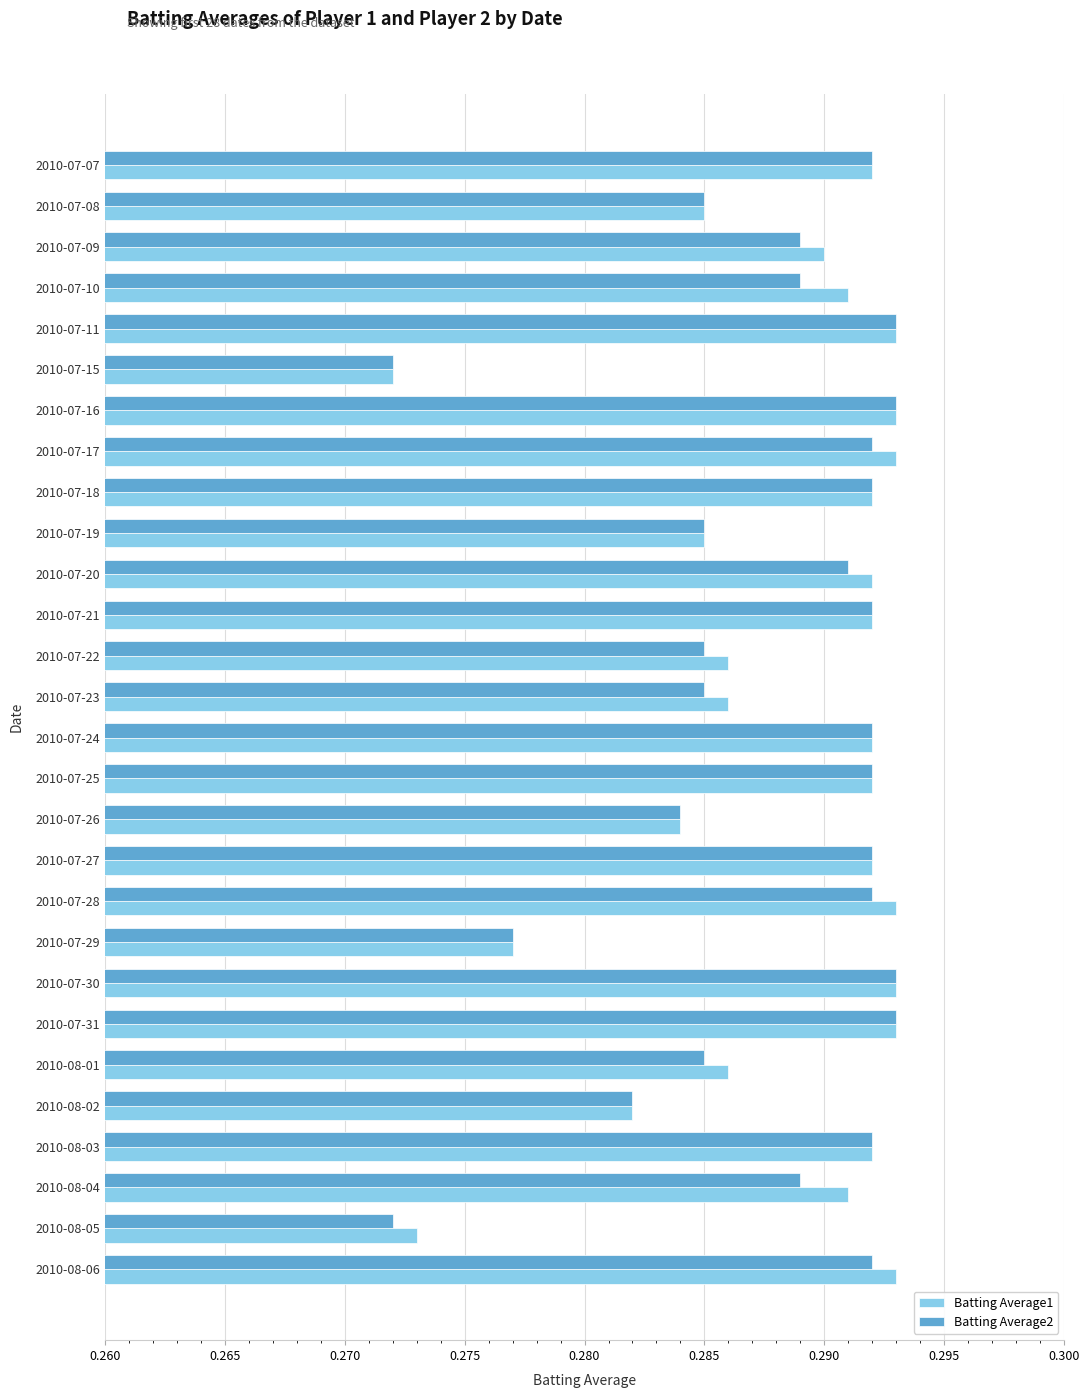

The Batting Average2 series shows 0.5 at 2010-08-03. True or false?

False